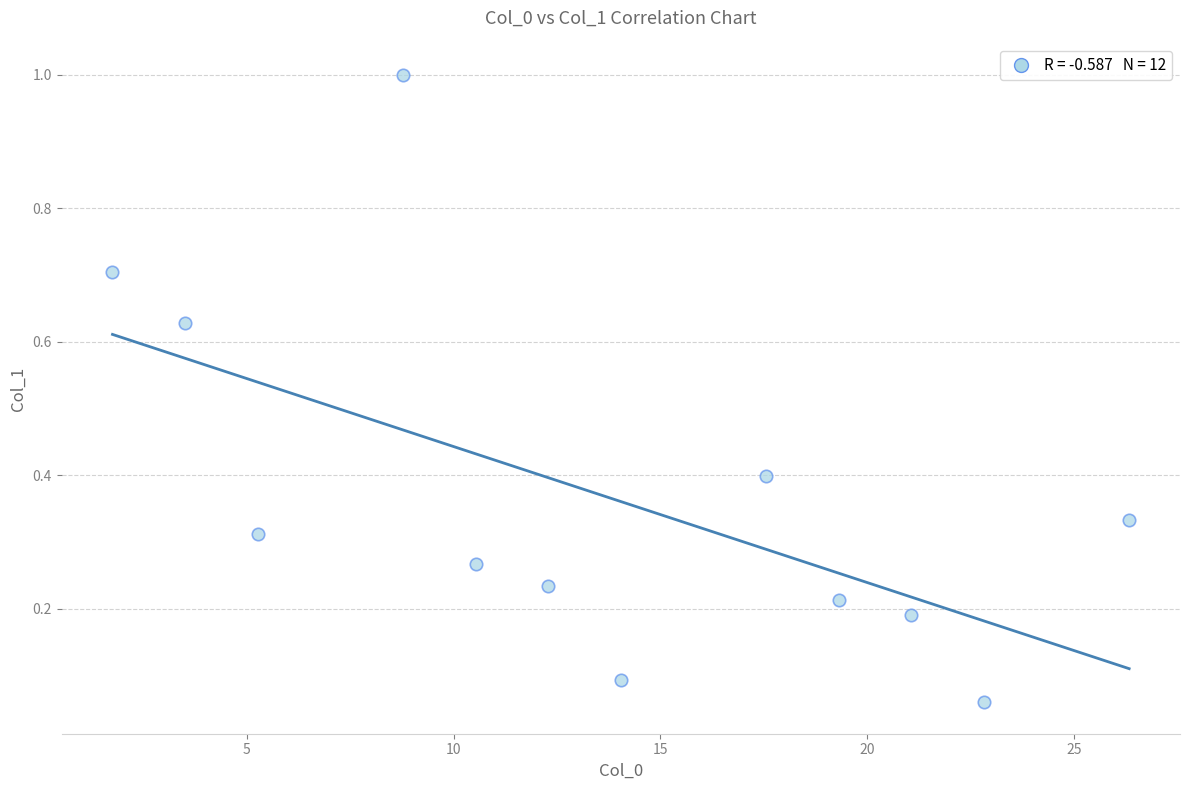

What is the range of Y values (max minus min)?

0.9